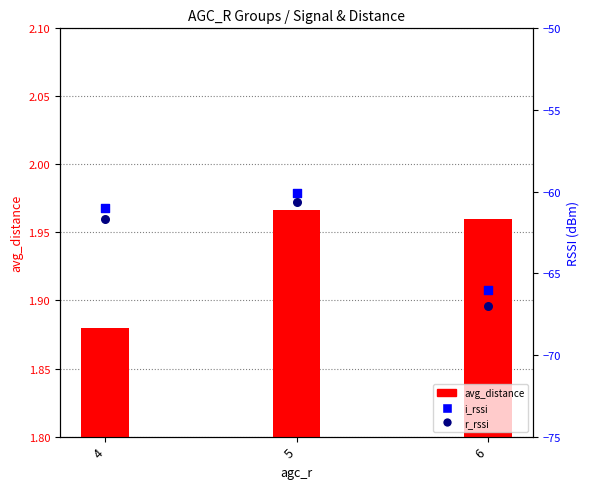

What are all the series names shown in the legend?

avg_distance, i_rssi, r_rssi